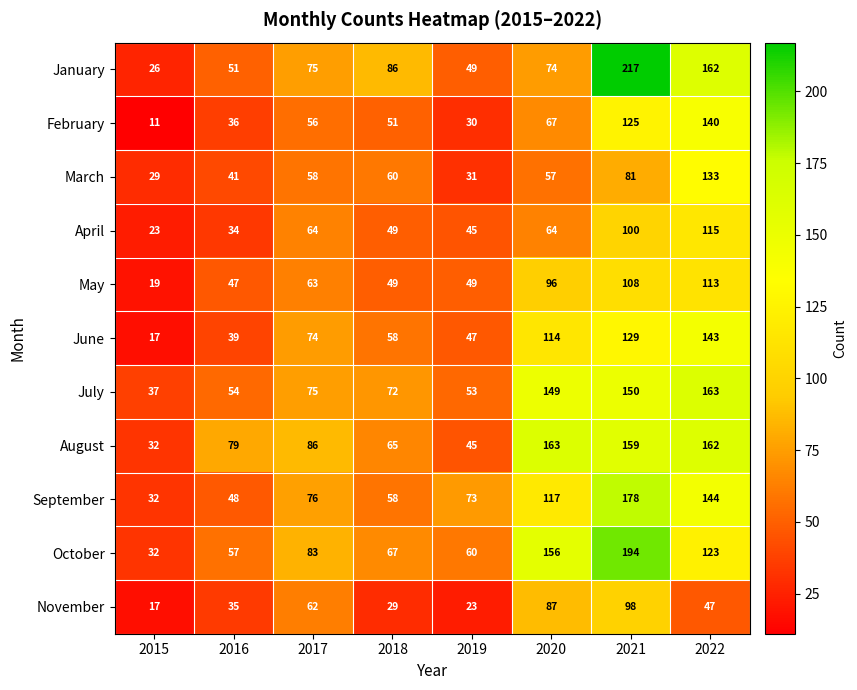

List the labels in order of November value, largest first.

2021, 2020, 2017, 2022, 2016, 2018, 2019, 2015